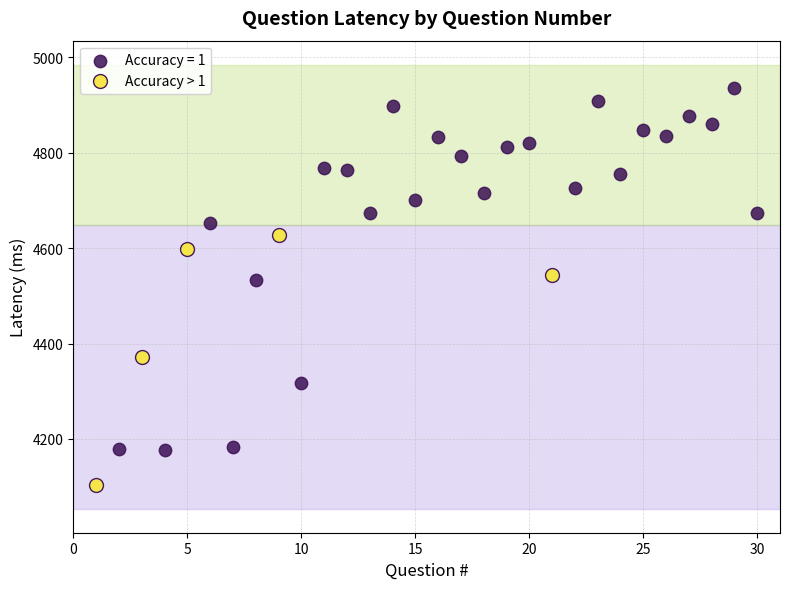

Which series has the largest Y range (max minus min)?

Accuracy = 1